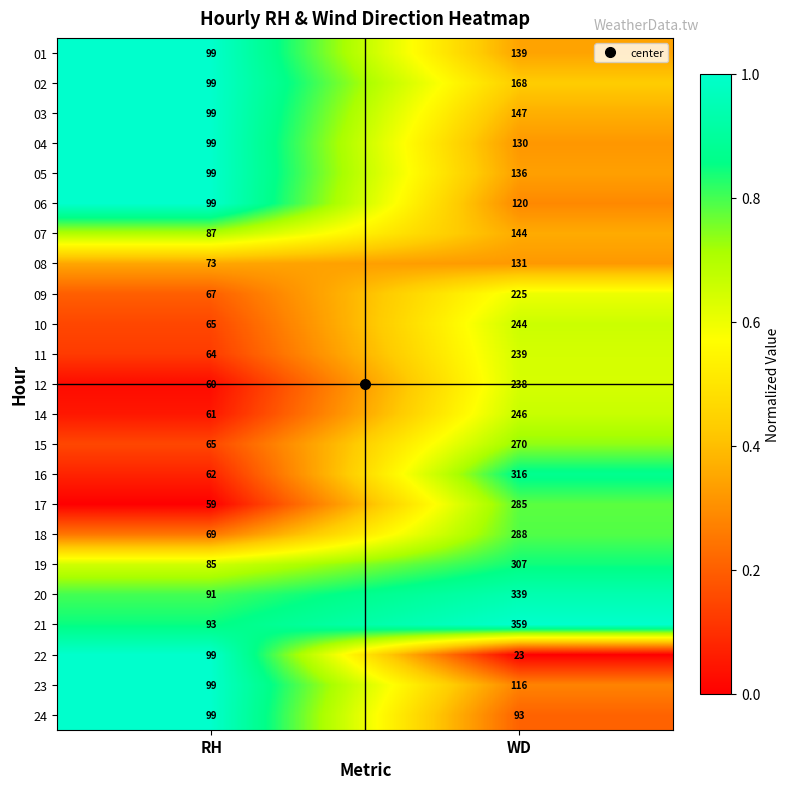

Count the number of data series in this chart.

23